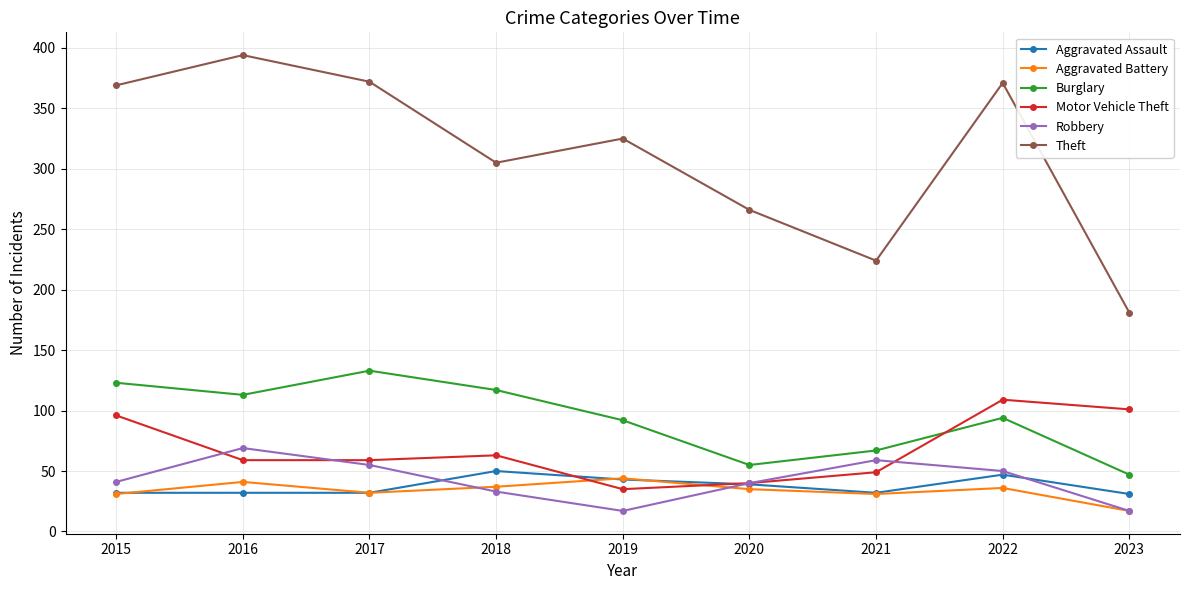

What is the approximate value of Burglary at 2022?

94